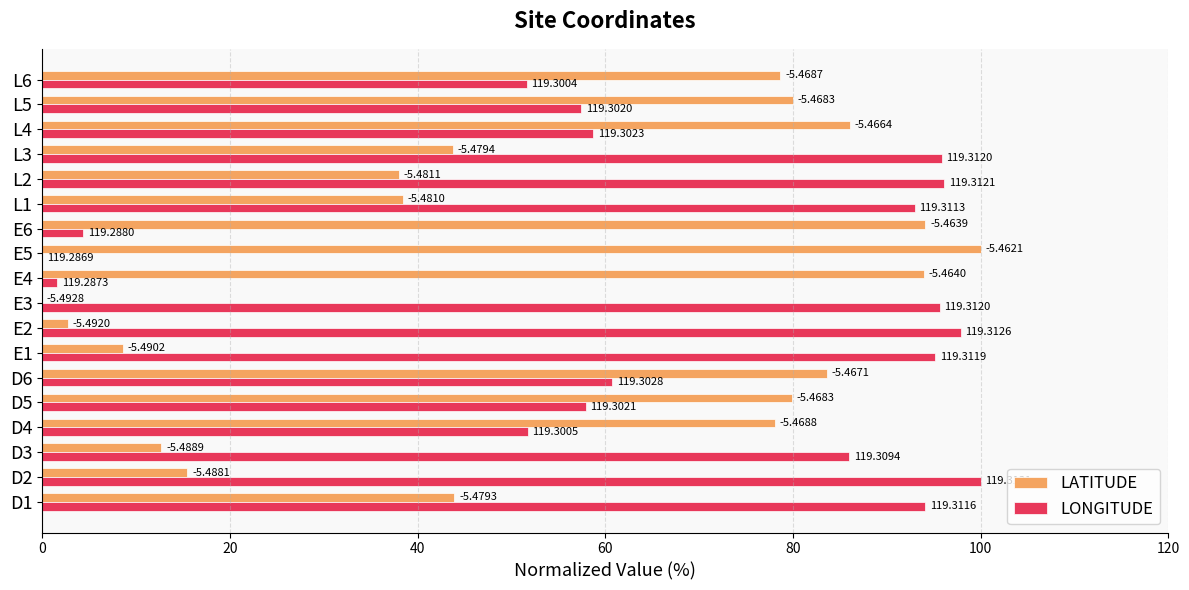

Which series has the largest range (max minus min)?

LATITUDE